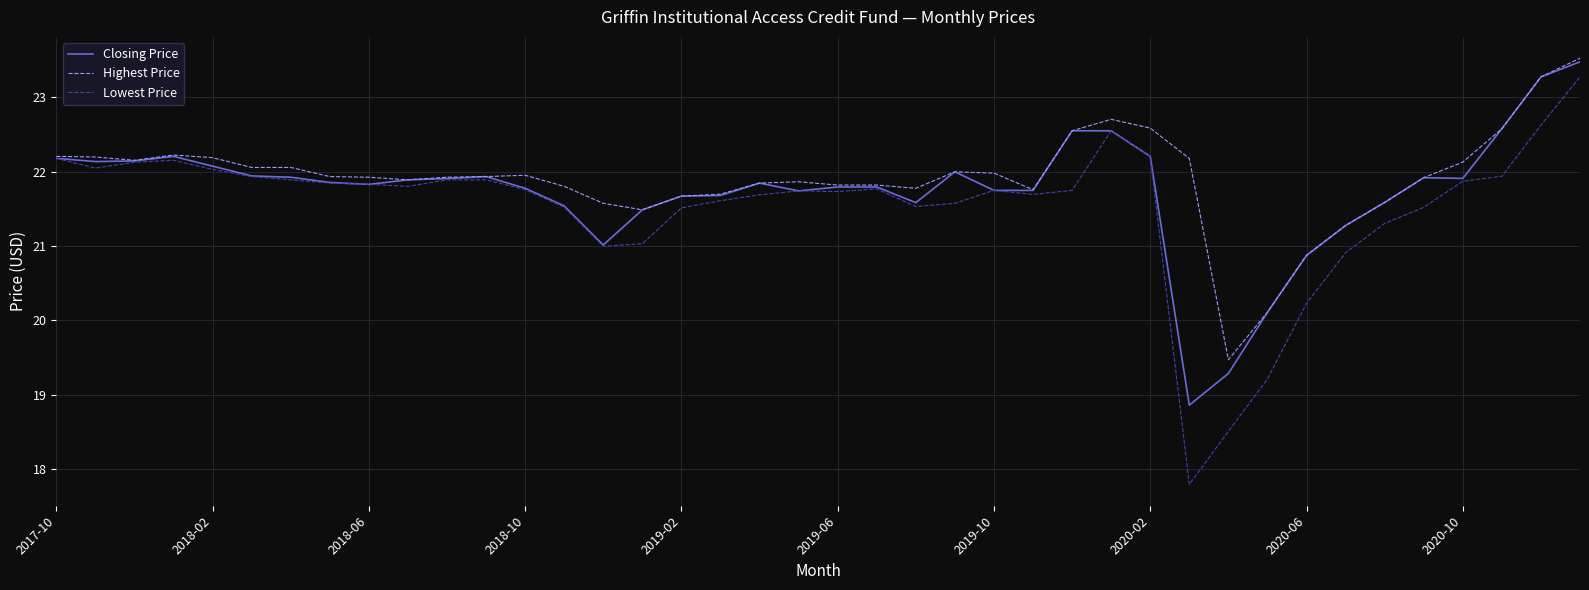

What is the maximum value shown in the chart?

23.5